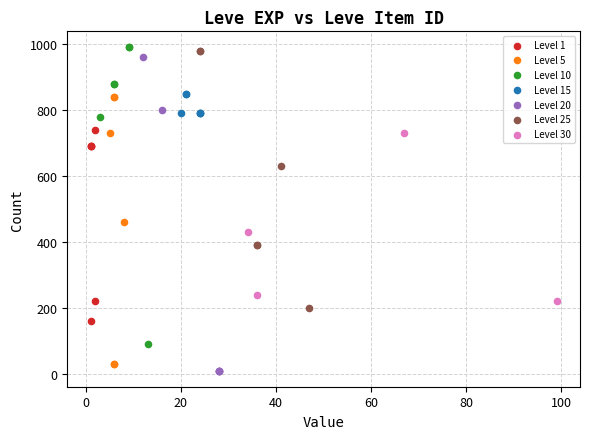

What are all the series names shown in the legend?

Level 1, Level 5, Level 10, Level 15, Level 20, Level 25, Level 30